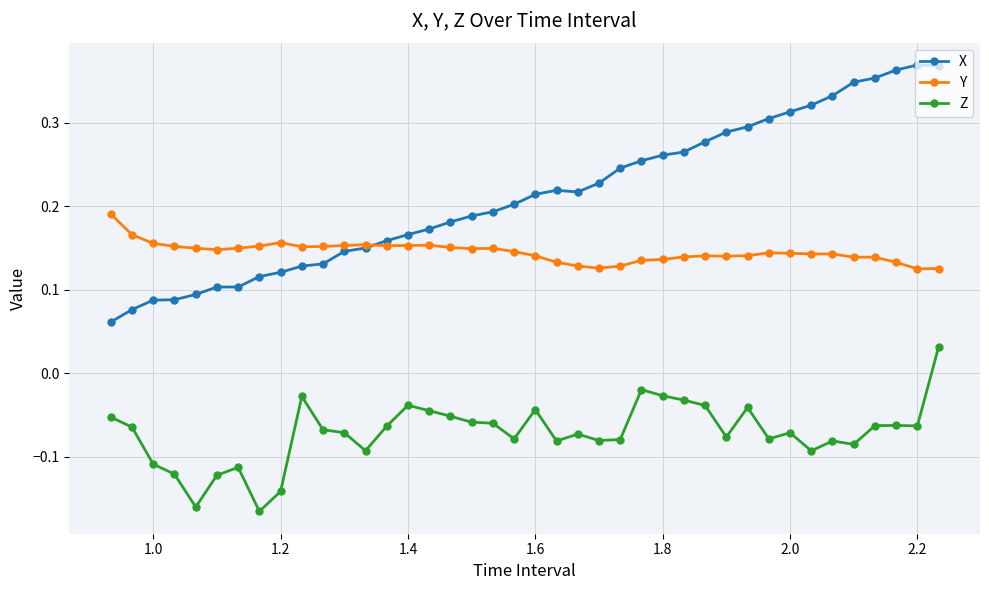

How many values in Z are above zero?

1